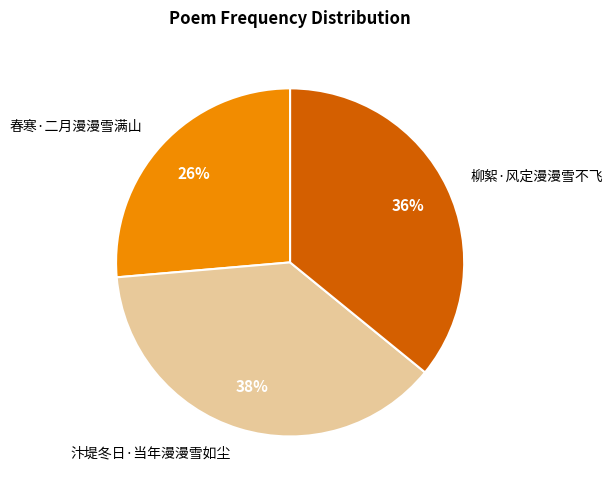

Approximately how many times larger is the value at 汴堤冬日·当年漫漫雪如尘 compared to 柳絮·风定漫漫雪不飞?

1.1